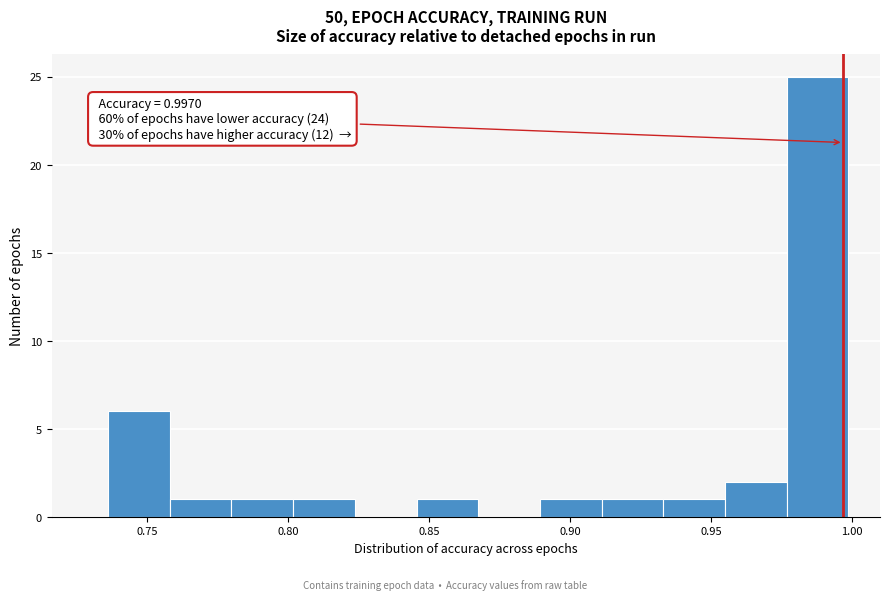

Which range on the x-axis has the tallest bar?

0.975 to 1.000